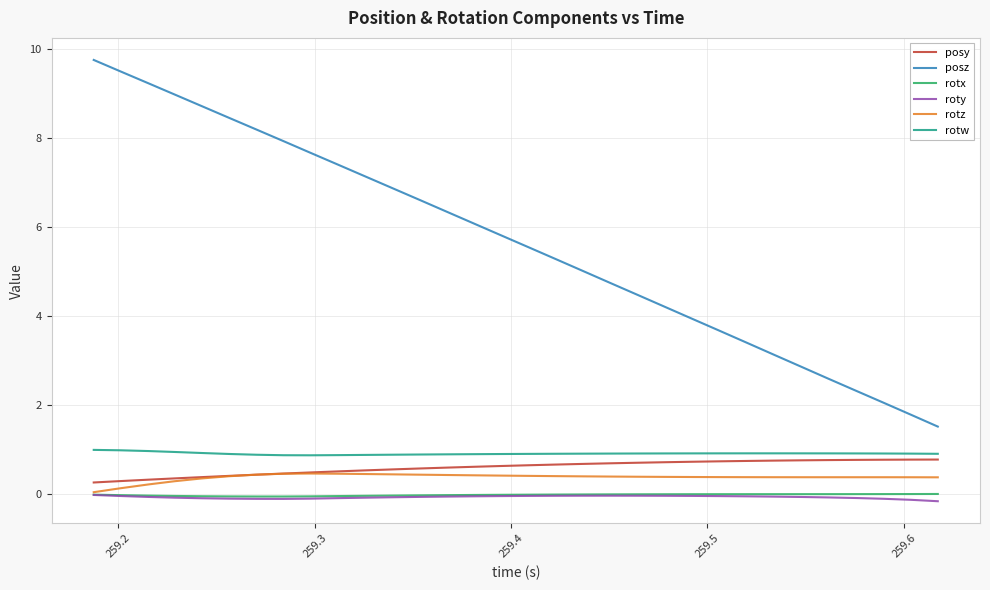

Which series has the widest spread of values?

posz